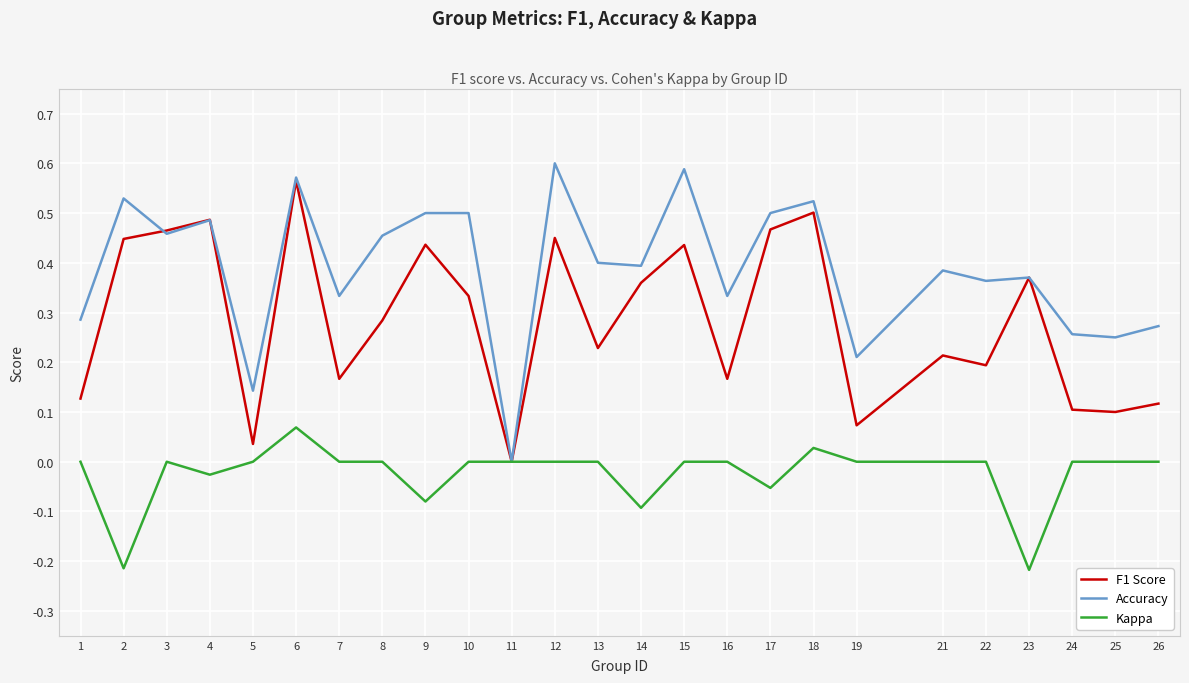

Rank the series at 1 from lowest to highest value.

Kappa, F1 Score, Accuracy